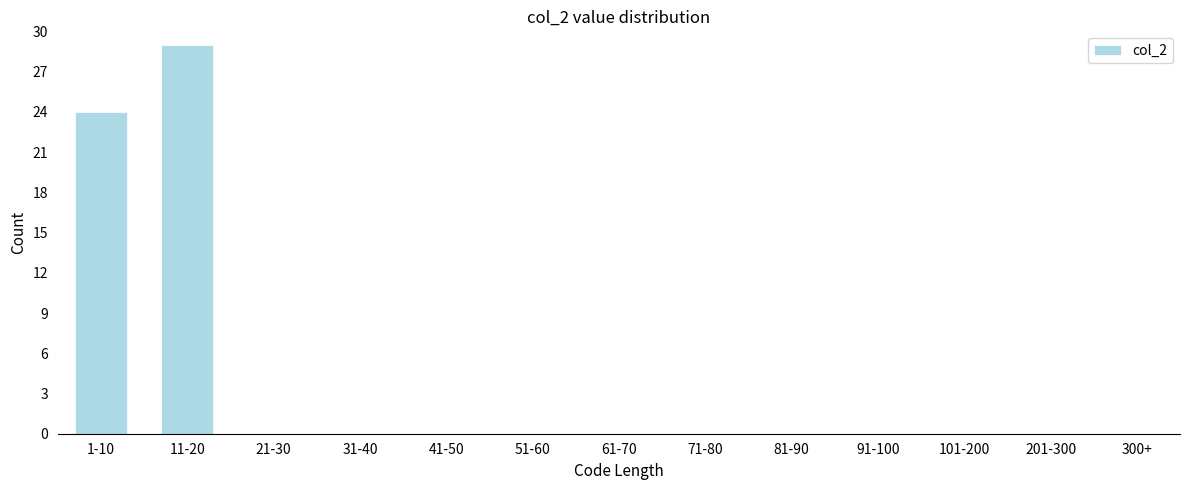

Reading left to right, list all the values displayed in this chart.

1-10=24	11-20=29	21-30=0	31-40=0	41-50=0	51-60=0	61-70=0	71-80=0	81-90=0	91-100=0	101-200=0	201-300=0	300+=0